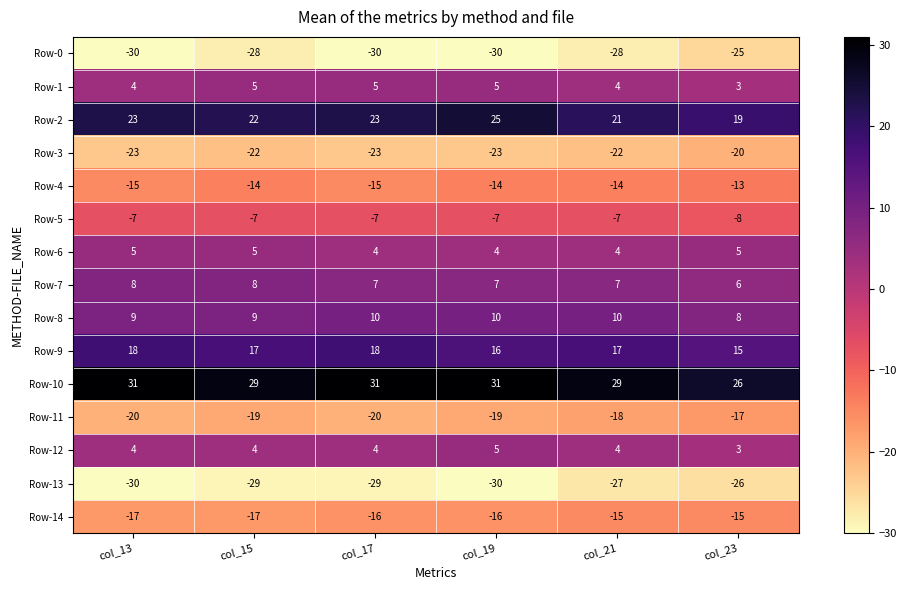

At how many categories does at least one series exceed 30?

3